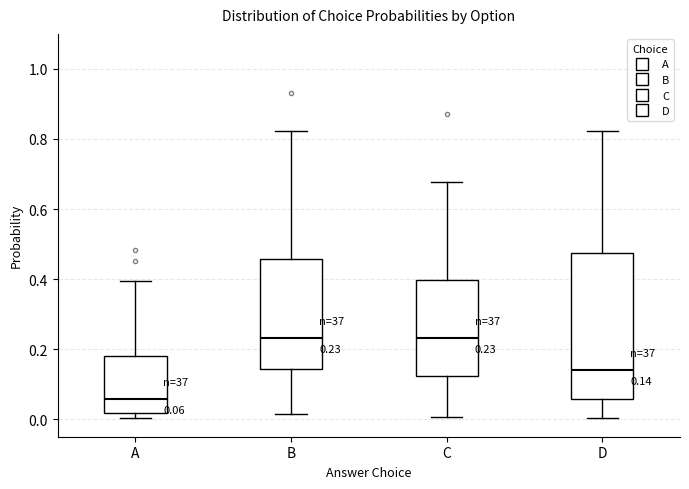

Which box has the lowest median line?

A